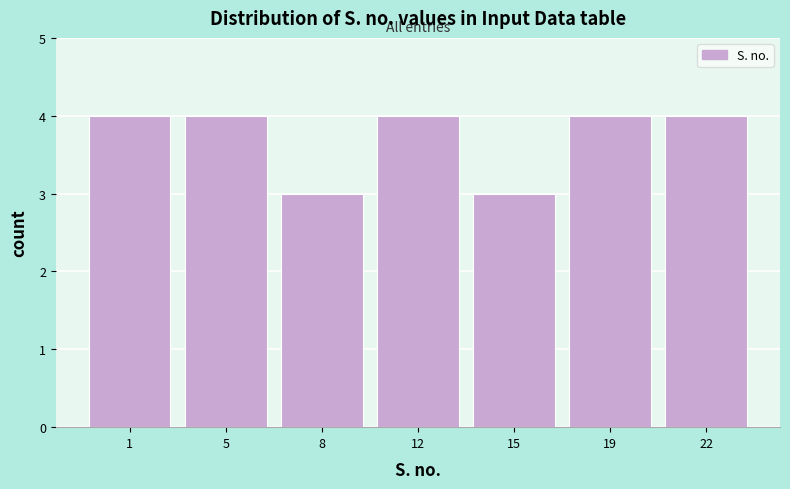

Reading left to right, extract all data points from this chart.

4	4	3	4	3	4	4